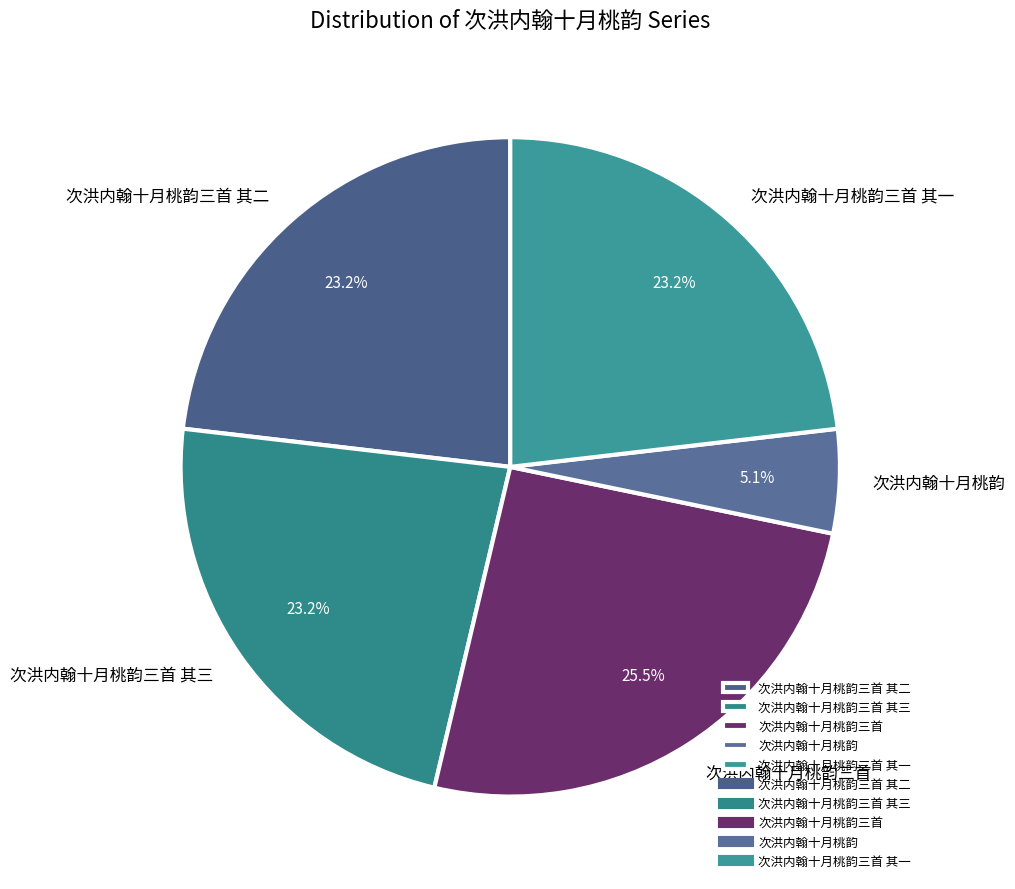

Does 次洪内翰十月桃韵三首 其二 represent more than half of the total?

No